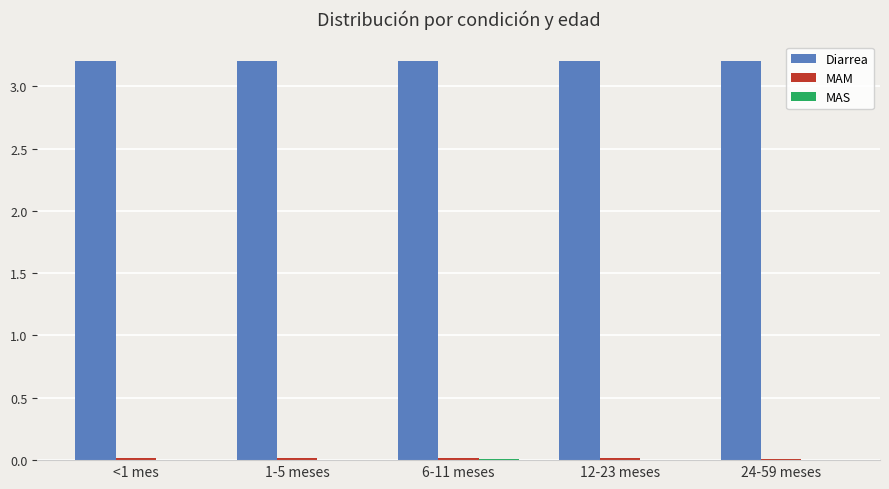

What is the sum of all Diarrea values?

16.0